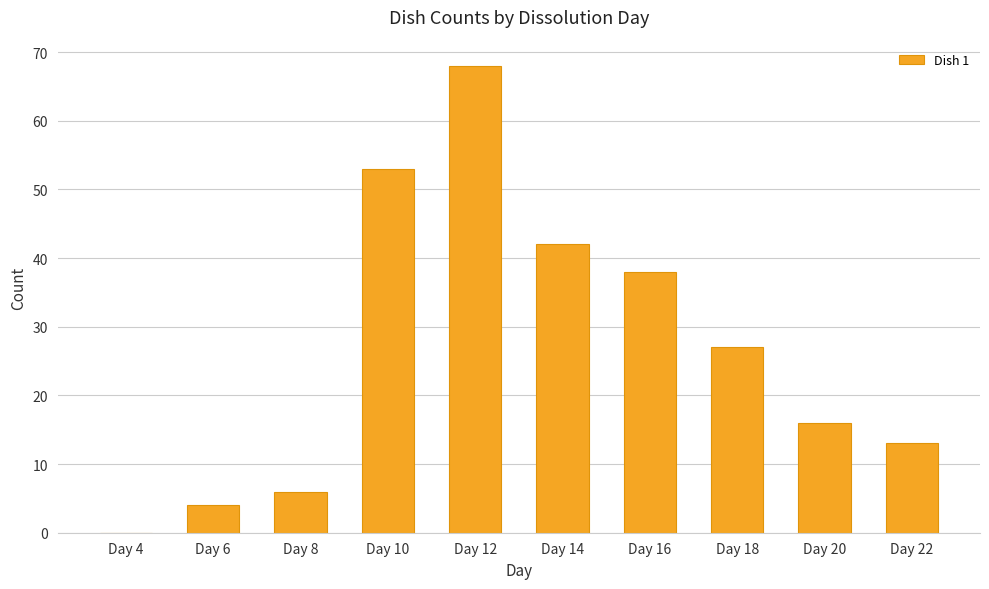

Is it true that the value at Day 18 is 36?

False